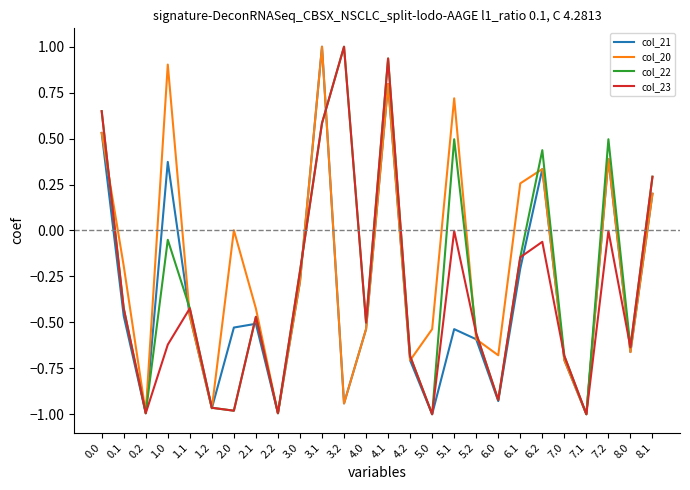

What position from the right is 6.0?

8